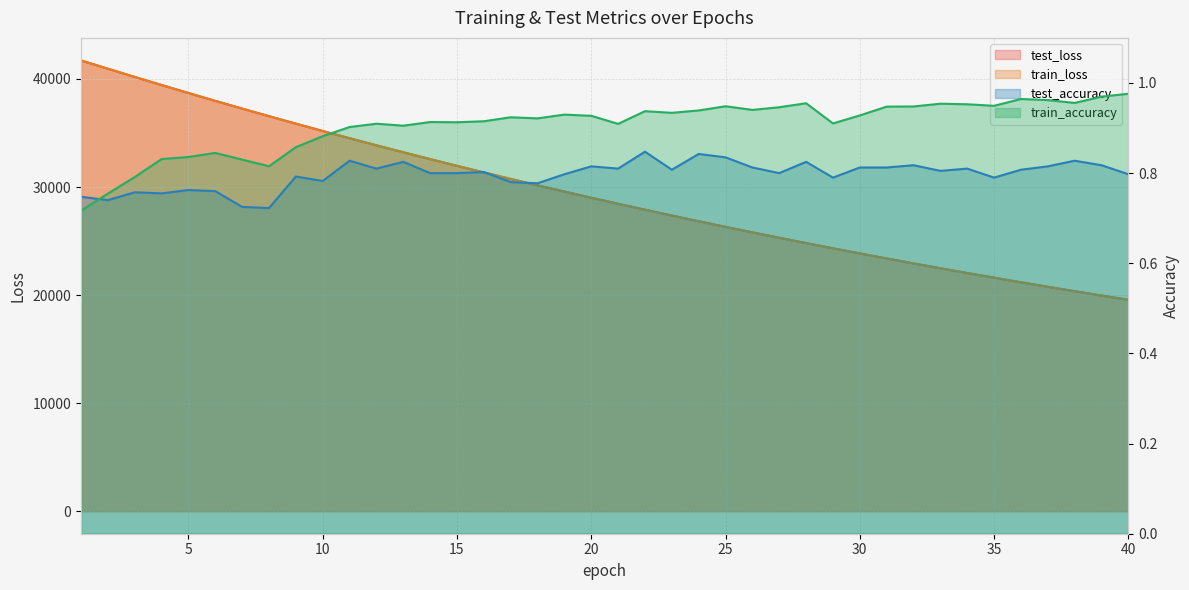

How many interior local peaks does the test_accuracy series have?

13